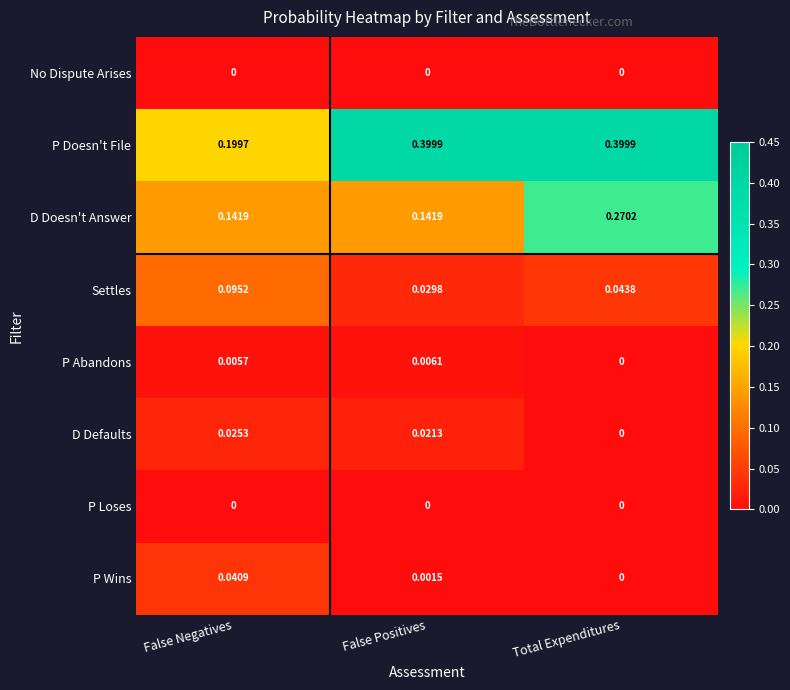

Which series has the widest spread of values?

P Doesn't File